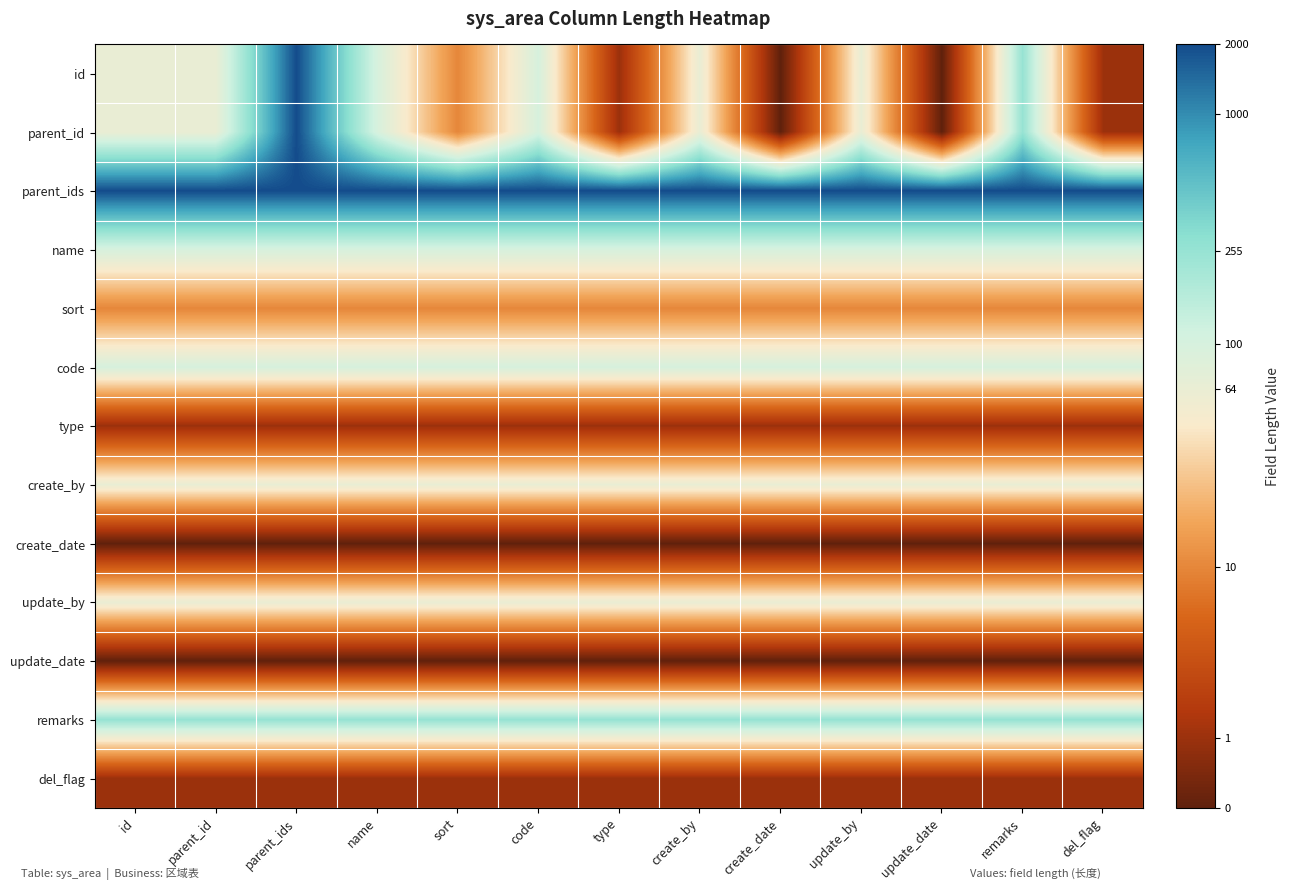

Rank the series by their maximum value, from lowest to highest.

create_date, update_date, type, del_flag, sort, create_by, update_by, name, code, remarks, id, parent_id, parent_ids